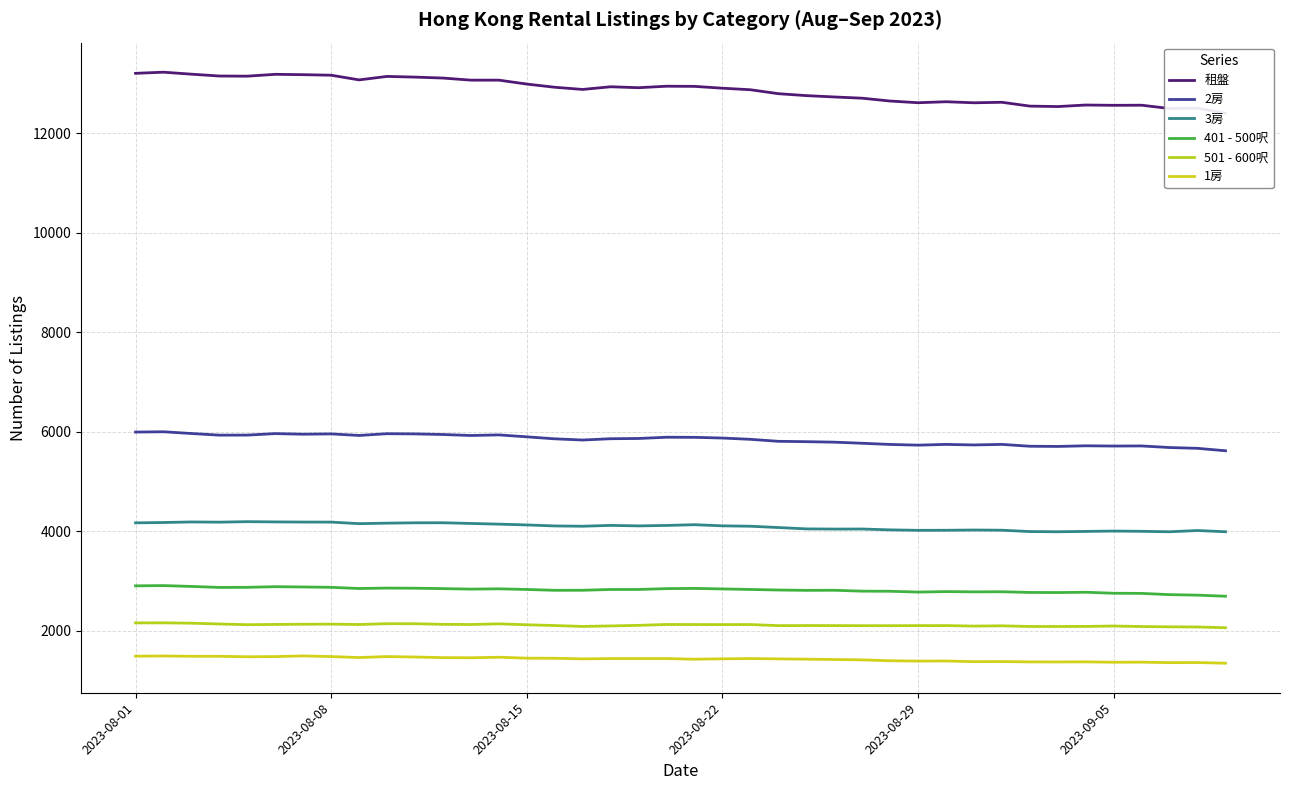

Does the chart have visible grid lines?

Yes